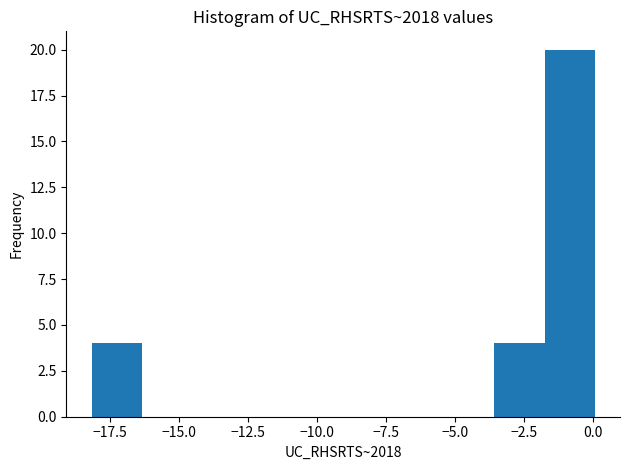

Read against the x-axis, roughly where is the centre of the tallest bar?

-1.0